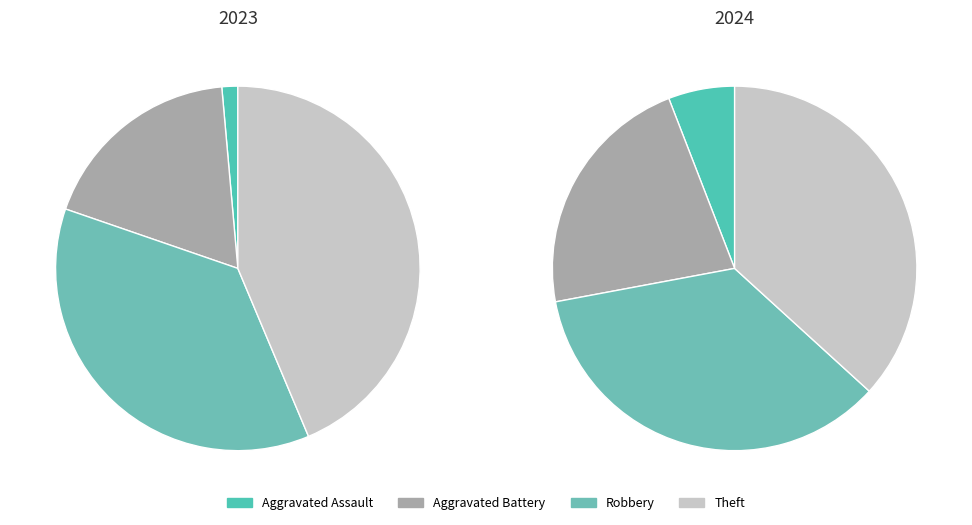

What percentage do values_2023 and values_2024 together represent?

19.7%